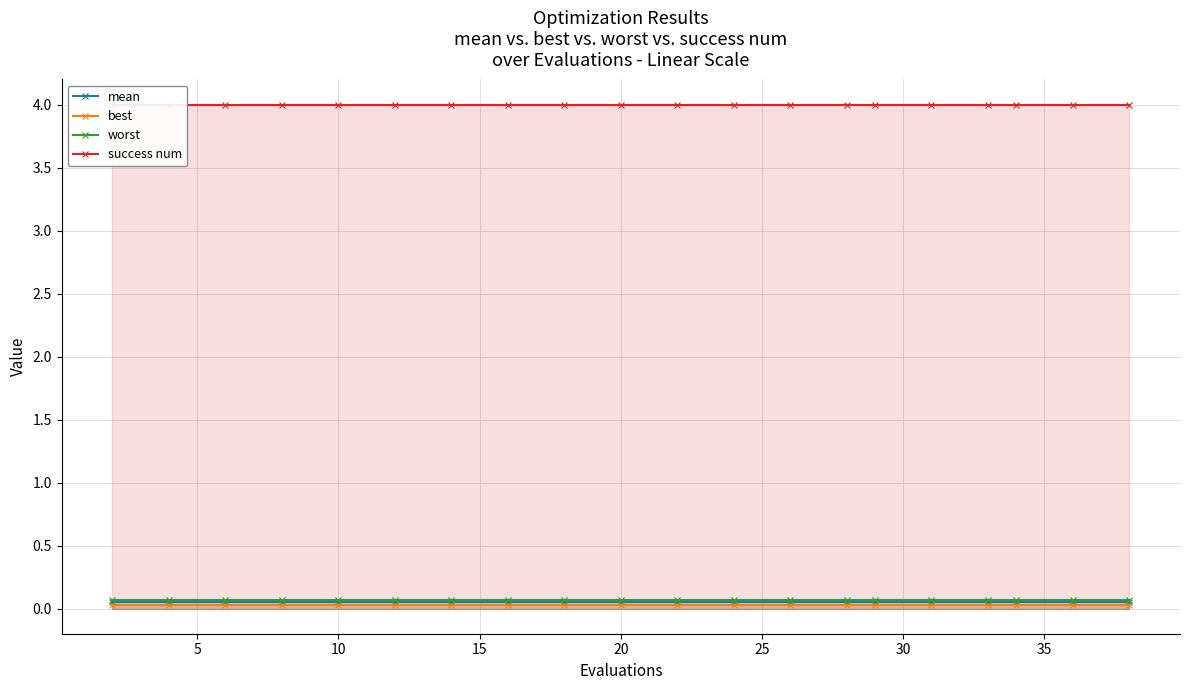

Which has a higher value, 10 or 15?

10